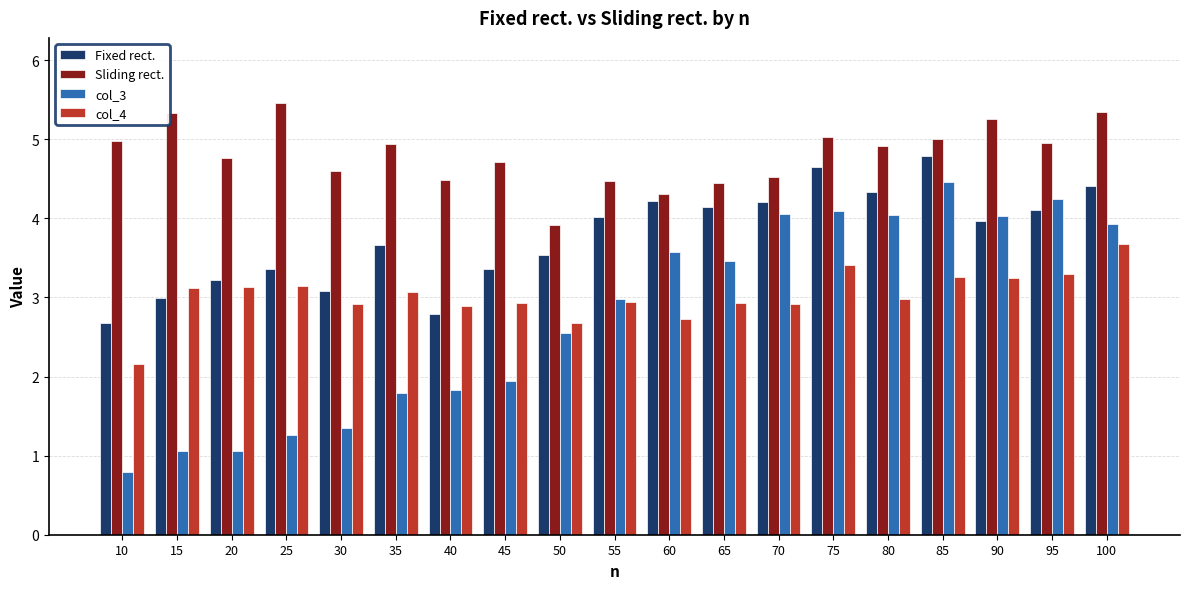

Which series changed the most between 60 and 95?

col_3